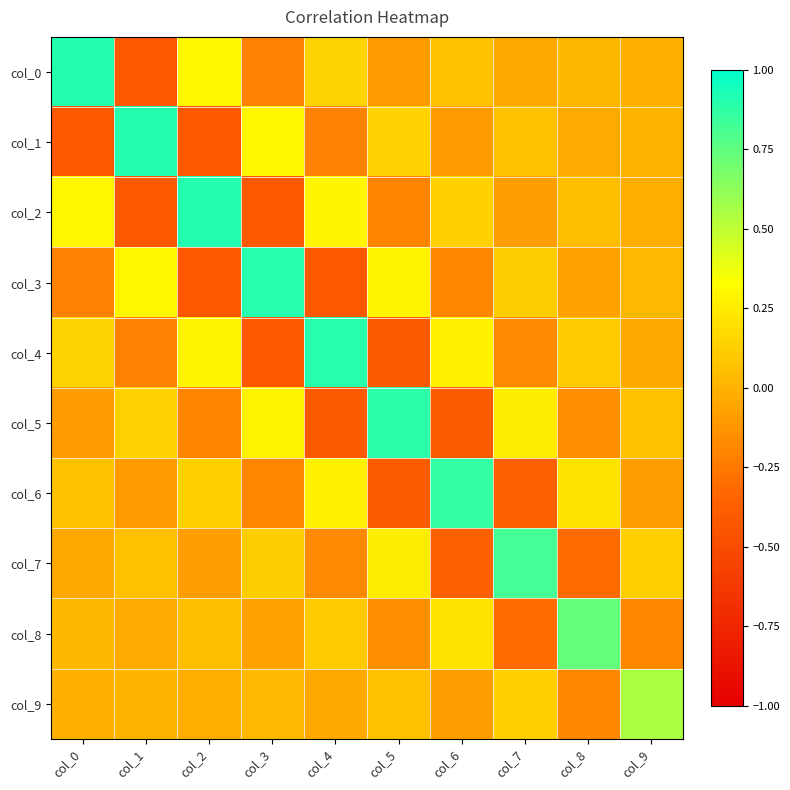

Reading left to right, list all the values displayed in this chart.

col_0: col_0=0.9	col_1=-0.4	col_2=0.3	col_3=-0.2	col_4=0.1	col_5=-0.1	col_6=0.1	col_7=-0.0	col_8=0.0	col_9=-0.0
col_1: col_0=-0.4	col_1=0.9	col_2=-0.4	col_3=0.3	col_4=-0.2	col_5=0.1	col_6=-0.1	col_7=0.1	col_8=-0.0	col_9=0.0
col_2: col_0=0.3	col_1=-0.4	col_2=0.9	col_3=-0.4	col_4=0.3	col_5=-0.2	col_6=0.1	col_7=-0.1	col_8=0.1	col_9=-0.0
col_3: col_0=-0.2	col_1=0.3	col_2=-0.4	col_3=0.9	col_4=-0.4	col_5=0.3	col_6=-0.2	col_7=0.1	col_8=-0.1	col_9=0.0
col_4: col_0=0.1	col_1=-0.2	col_2=0.3	col_3=-0.4	col_4=0.9	col_5=-0.4	col_6=0.3	col_7=-0.2	col_8=0.1	col_9=-0.0
col_5: col_0=-0.1	col_1=0.1	col_2=-0.2	col_3=0.3	col_4=-0.4	col_5=0.9	col_6=-0.4	col_7=0.3	col_8=-0.1	col_9=0.1
col_6: col_0=0.1	col_1=-0.1	col_2=0.1	col_3=-0.2	col_4=0.3	col_5=-0.4	col_6=0.9	col_7=-0.4	col_8=0.2	col_9=-0.1
col_7: col_0=-0.0	col_1=0.1	col_2=-0.1	col_3=0.1	col_4=-0.2	col_5=0.3	col_6=-0.4	col_7=0.8	col_8=-0.3	col_9=0.1
col_8: col_0=0.0	col_1=-0.0	col_2=0.1	col_3=-0.1	col_4=0.1	col_5=-0.1	col_6=0.2	col_7=-0.3	col_8=0.7	col_9=-0.2
col_9: col_0=-0.0	col_1=0.0	col_2=-0.0	col_3=0.0	col_4=-0.0	col_5=0.1	col_6=-0.1	col_7=0.1	col_8=-0.2	col_9=0.6